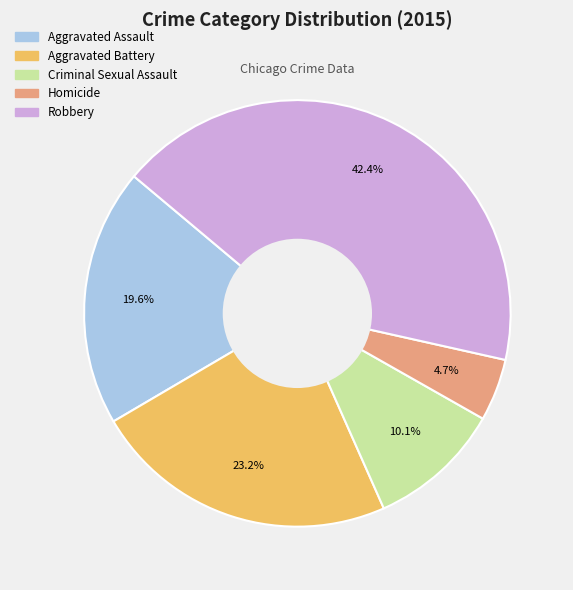

To the nearest percent, what is the average slice percentage?

20%